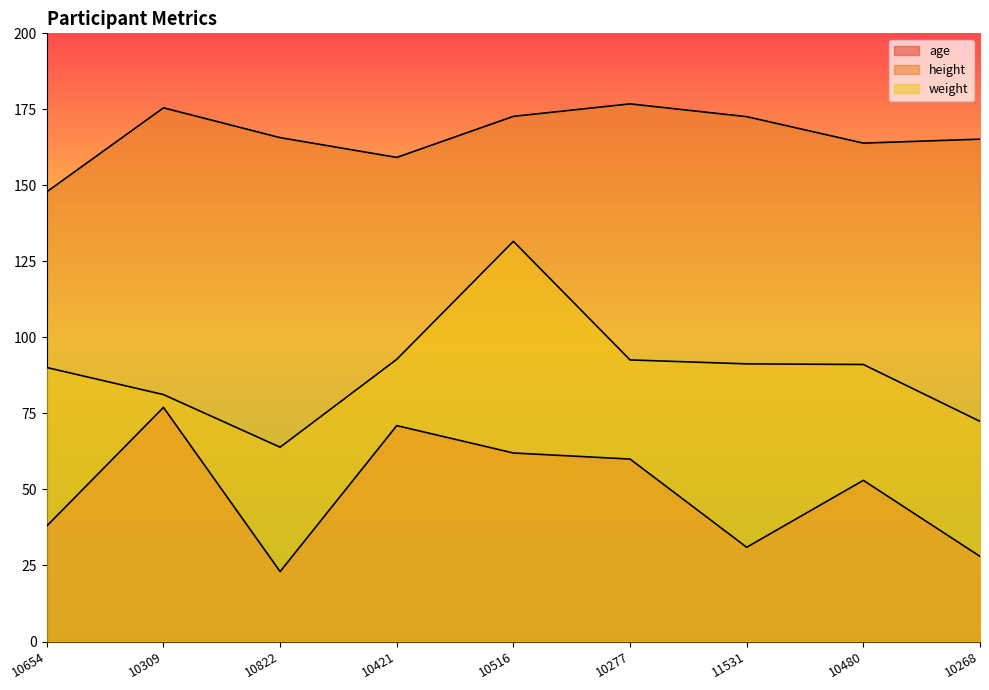

What is the label of the 3rd point from the right?

11531